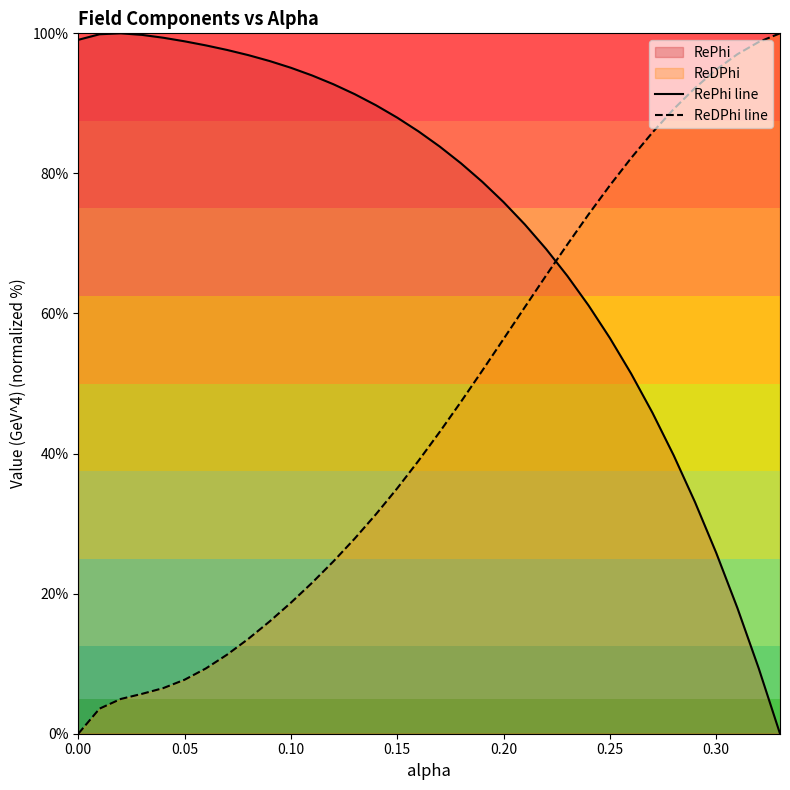

Which series has the widest spread of values?

RePhi line